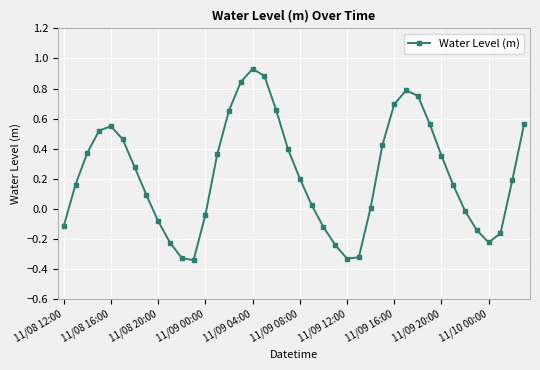

What is the difference between the maximum and second lowest values?

1.3